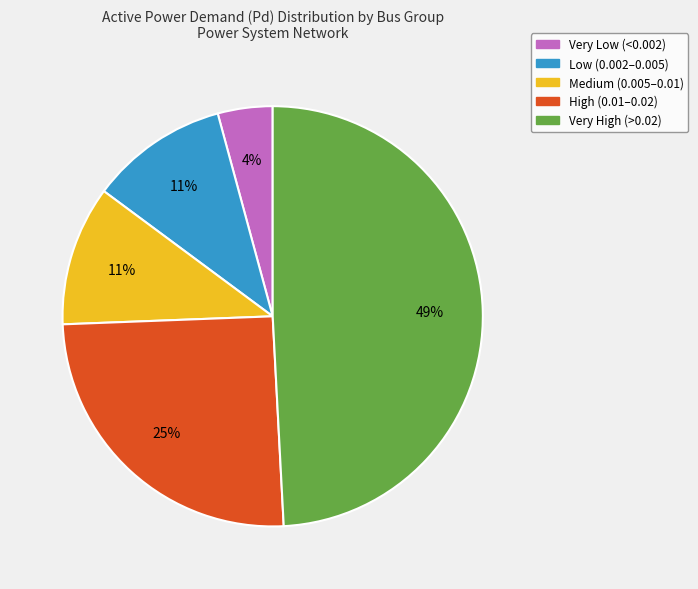

Is there any slice that represents more than half of the pie?

No